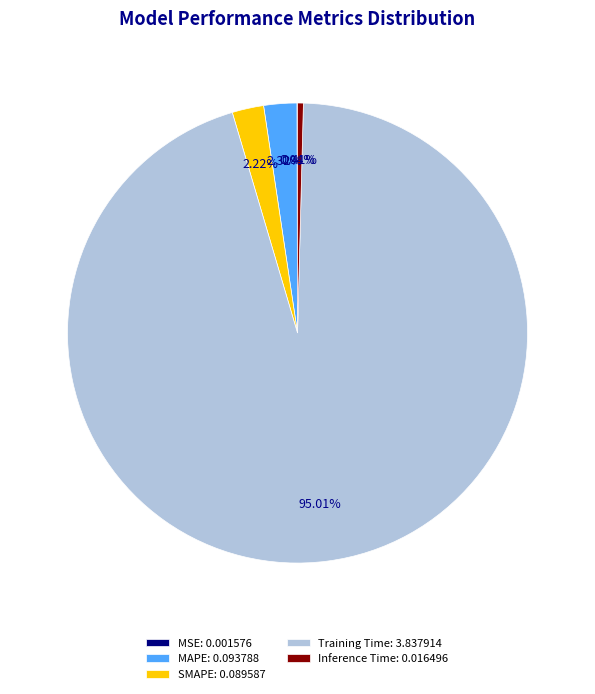

Is it true that Training Time is 95% of the pie?

True